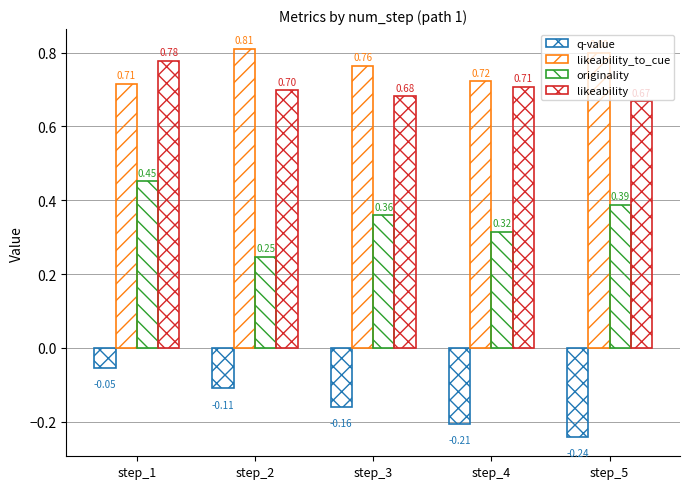

How many groups of bars are there?

5